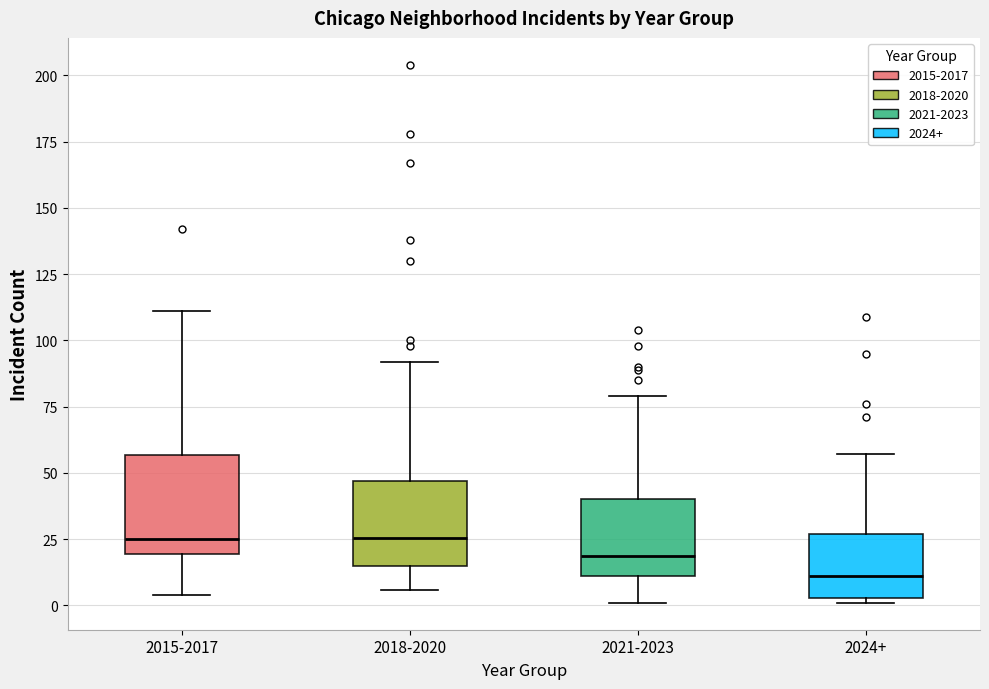

Reading left to right, read every box against the y-axis: the position of its median line, the range the box covers, and the ends of its whiskers. The values are not printed on the chart, so give them approximately, as read against the axis.

2015-2017: median 25, box 20 to 55, whiskers 5 to 110
2018-2020: median 25, box 15 to 45, whiskers 5 to 90
2021-2023: median 20, box 10 to 40, whiskers 0 to 80
2024+: median 10, box 5 to 25, whiskers 0 to 55